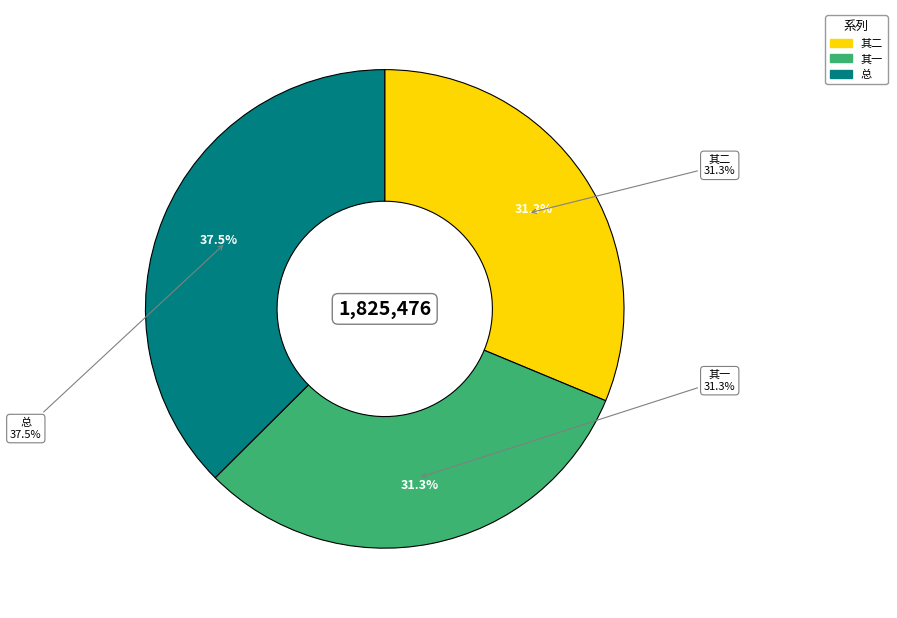

To the nearest percent, what is the combined percentage of 梁希鸿广陵人工古文辞贫不能诣吴门今有所因渡江见访得二绝赠之 and 梁希鸿广陵人工古文辞贫不能诣吴门今有所因渡江见访得二绝赠之 其一?

69%